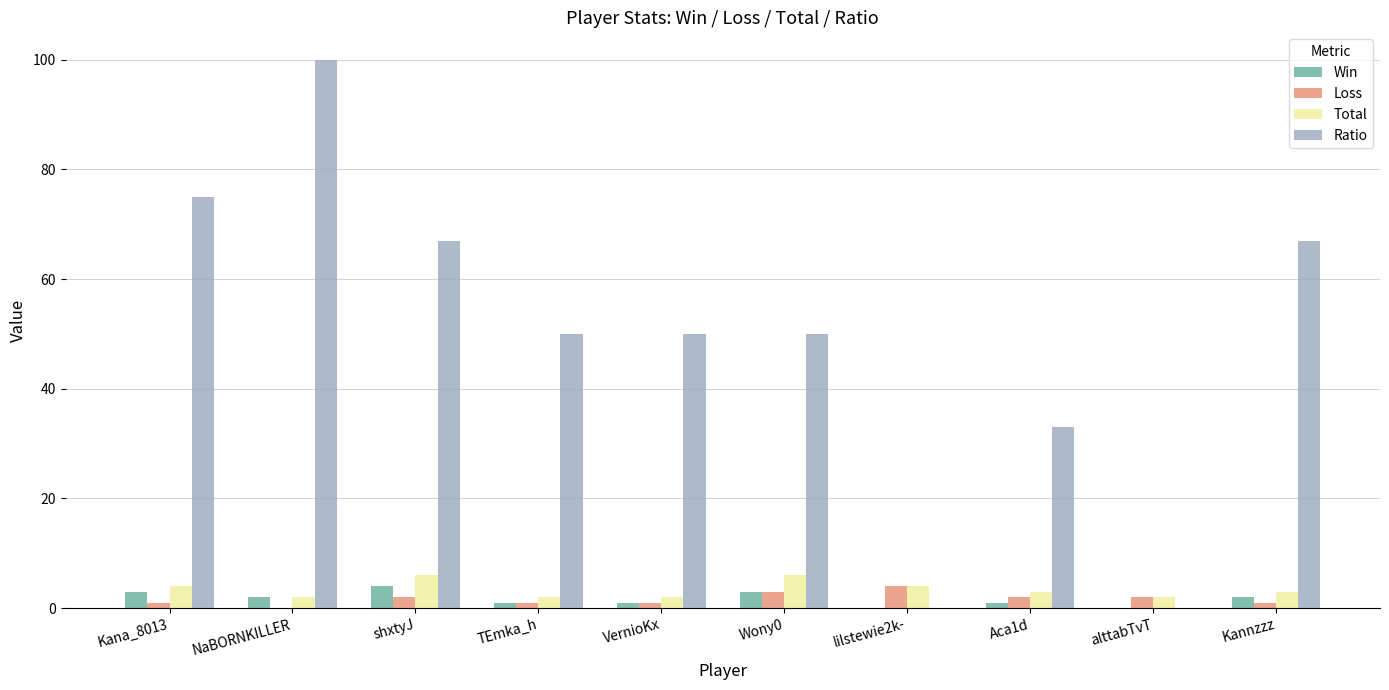

At which label does Ratio reach its peak?

NaBORNKILLER